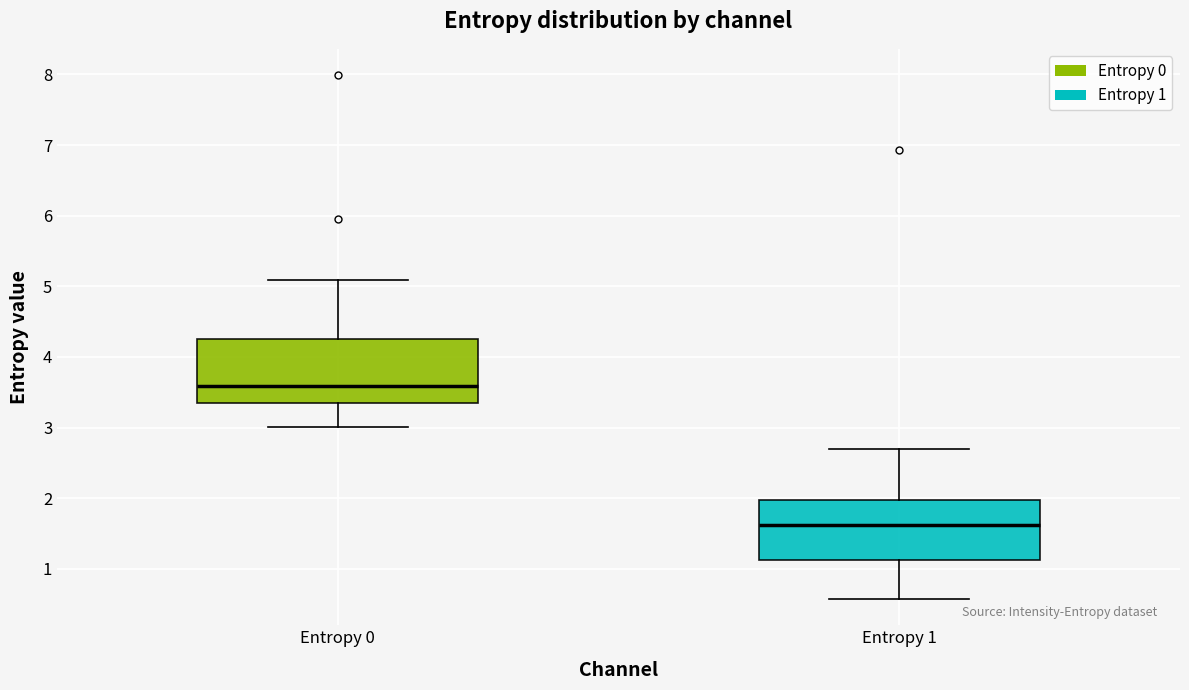

Where does the upper whisker of the box for Entropy 1 end on the y-axis? The values are not printed on the chart, so give them approximately, as read against the axis.

2.7